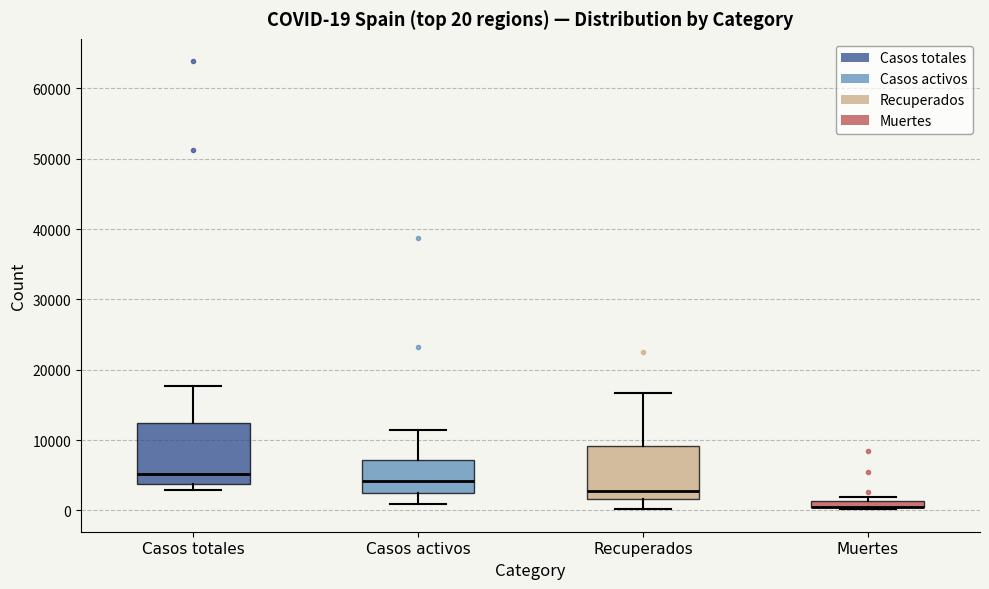

Comparing the boxes themselves (not the whiskers), which one is the tallest?

Casos totales